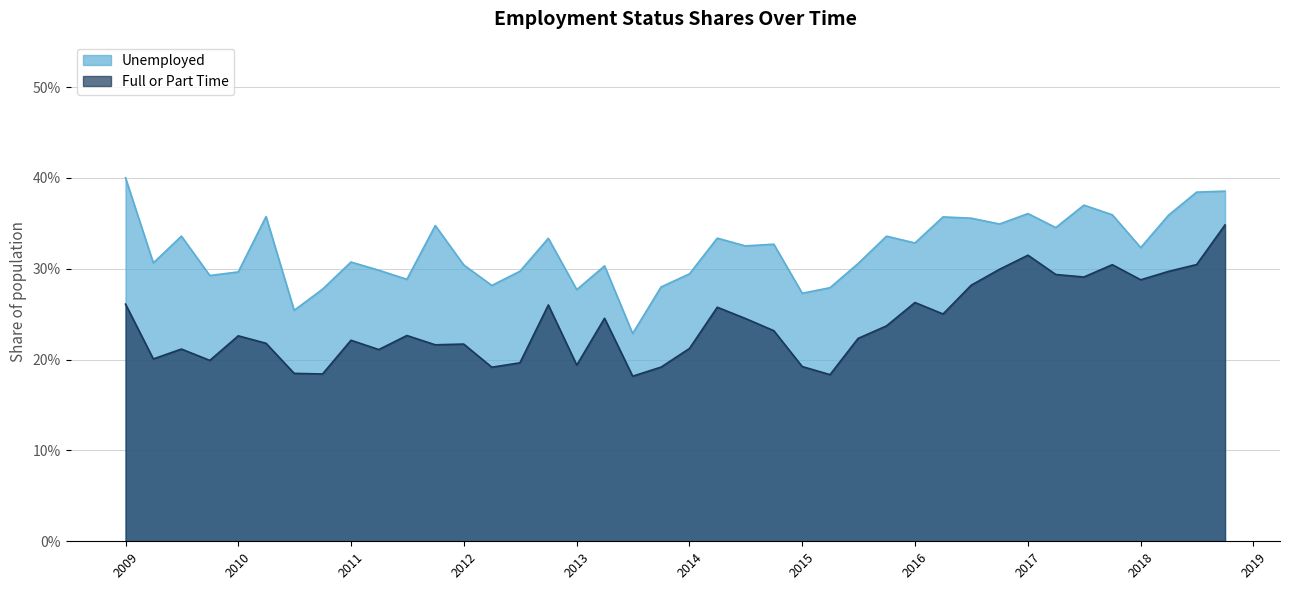

Does the chart have visible grid lines?

Yes